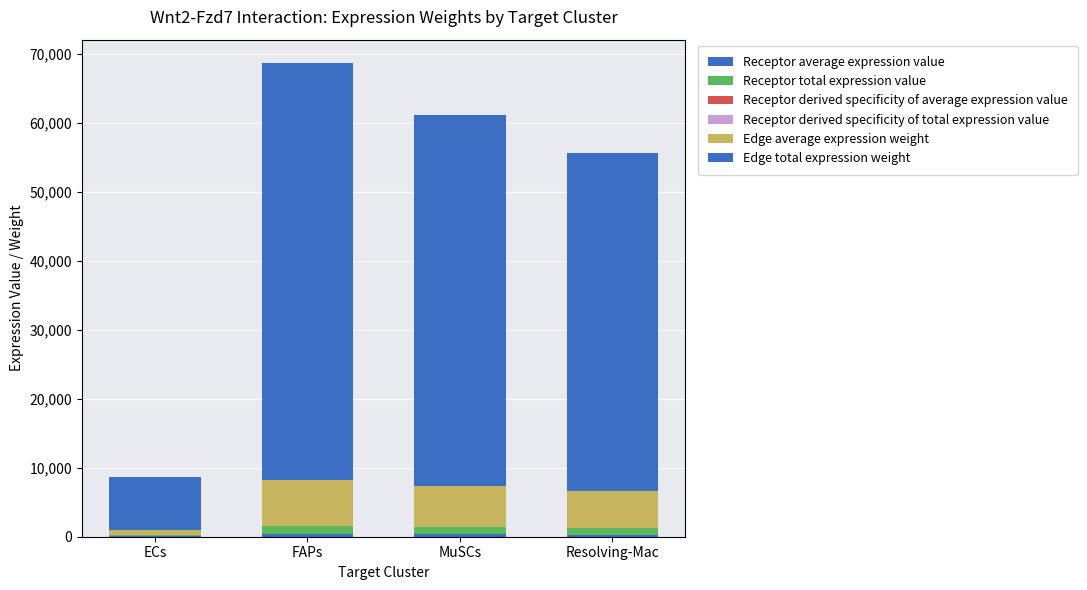

What is the difference between the second highest and minimum values in the Receptor total expression value series?

875.8